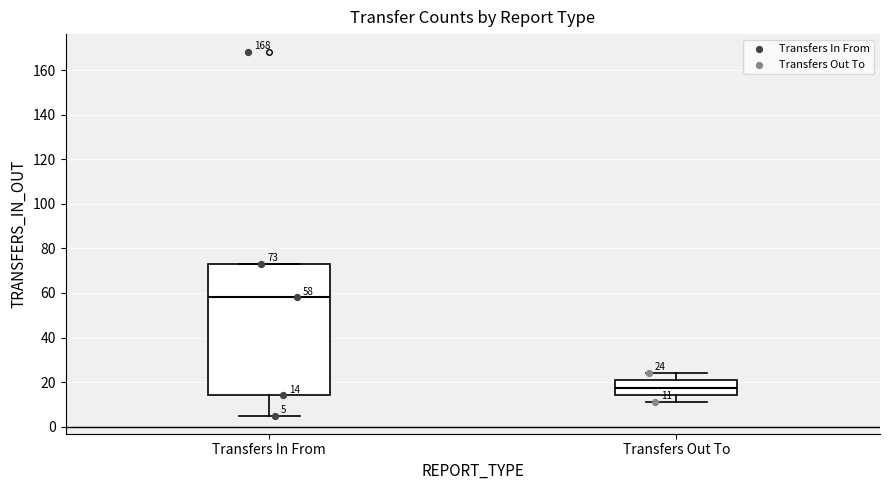

Which box's median line is the highest?

Transfers In From